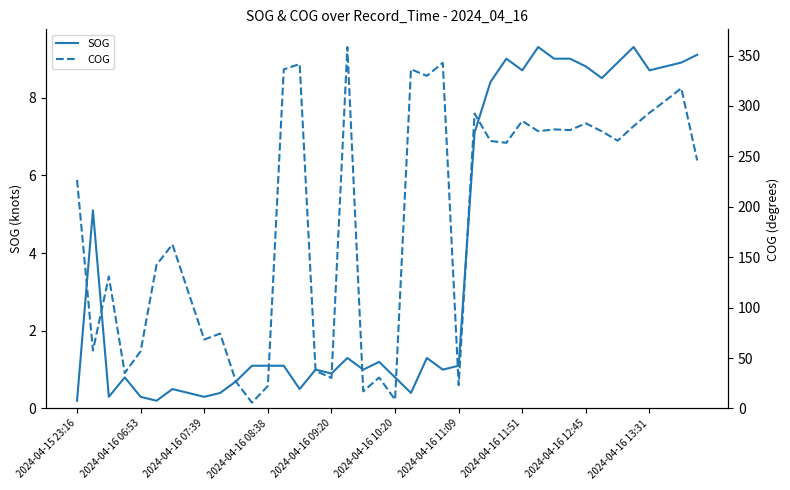

Reading right to left, transcribe all the data shown in this chart.

SOG: 9.1	8.9	8.8	8.7	9.3	8.9	8.5	8.8	9.0	9.0	9.3	8.7	9.0	8.4	7.1	1.1	1.0	1.3	0.4	0.8	1.2	1.0	1.3	0.9	1.0	0.5	1.1	1.1	1.1	0.7	0.4	0.3	0.4	0.5	0.2	0.3	0.8	0.3	5.1	0.2
COG: 246.0	317.6	305.2	293.3	280.0	265.6	274.9	282.8	276.1	276.8	275.0	285.2	263.5	265.3	292.5	23.1	342.8	329.9	336.4	8.7	30.7	17.0	358.4	30.3	37.3	341.6	336.3	22.3	5.8	26.5	74.3	68.4	115.3	162.7	142.5	56.8	35.2	130.9	57.5	226.7